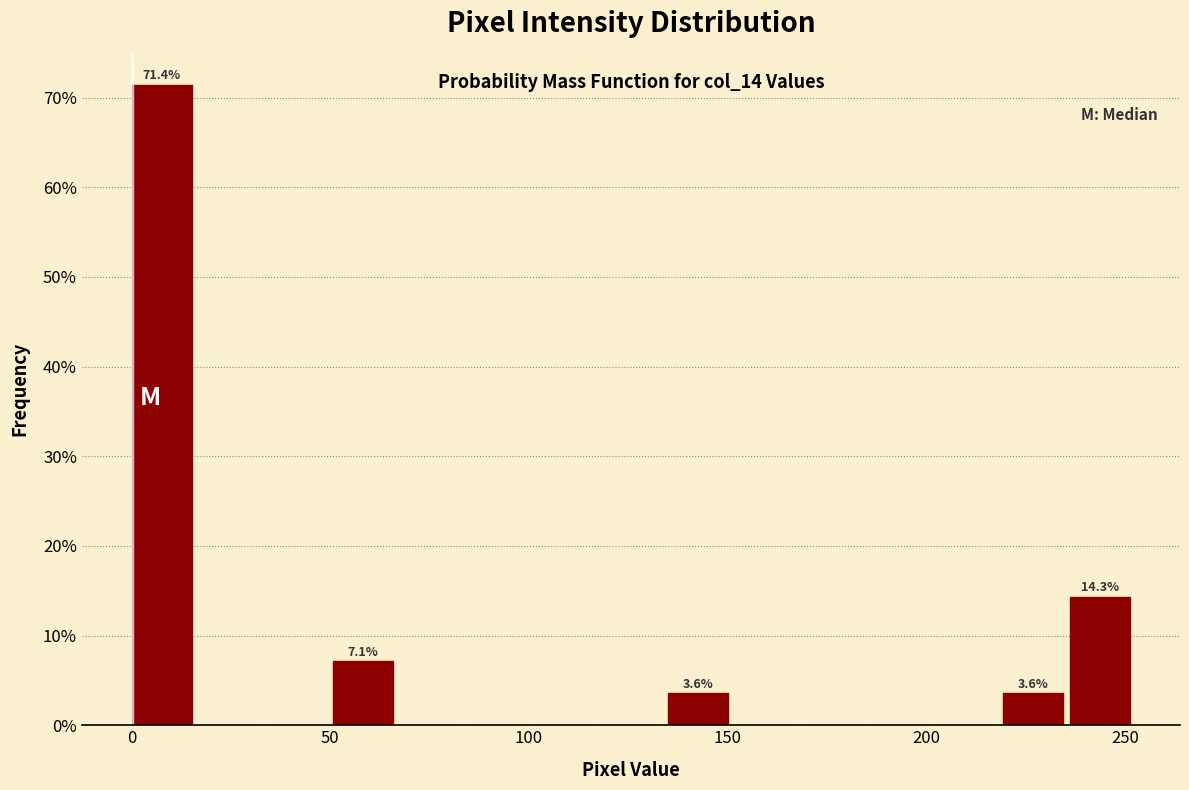

Read against the x-axis, roughly where is the centre of the tallest bar?

10